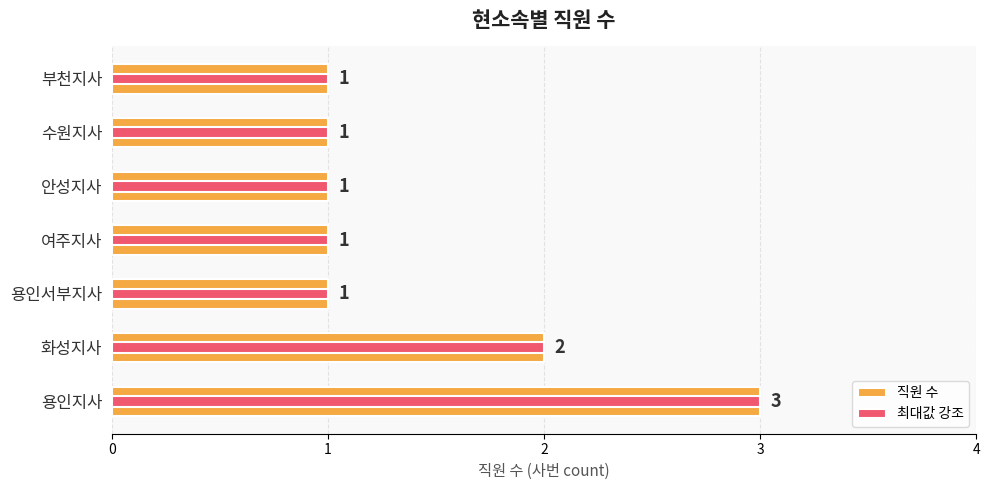

Reading left to right, what are all the values shown in this chart?

3	2	1	1	1	1	1